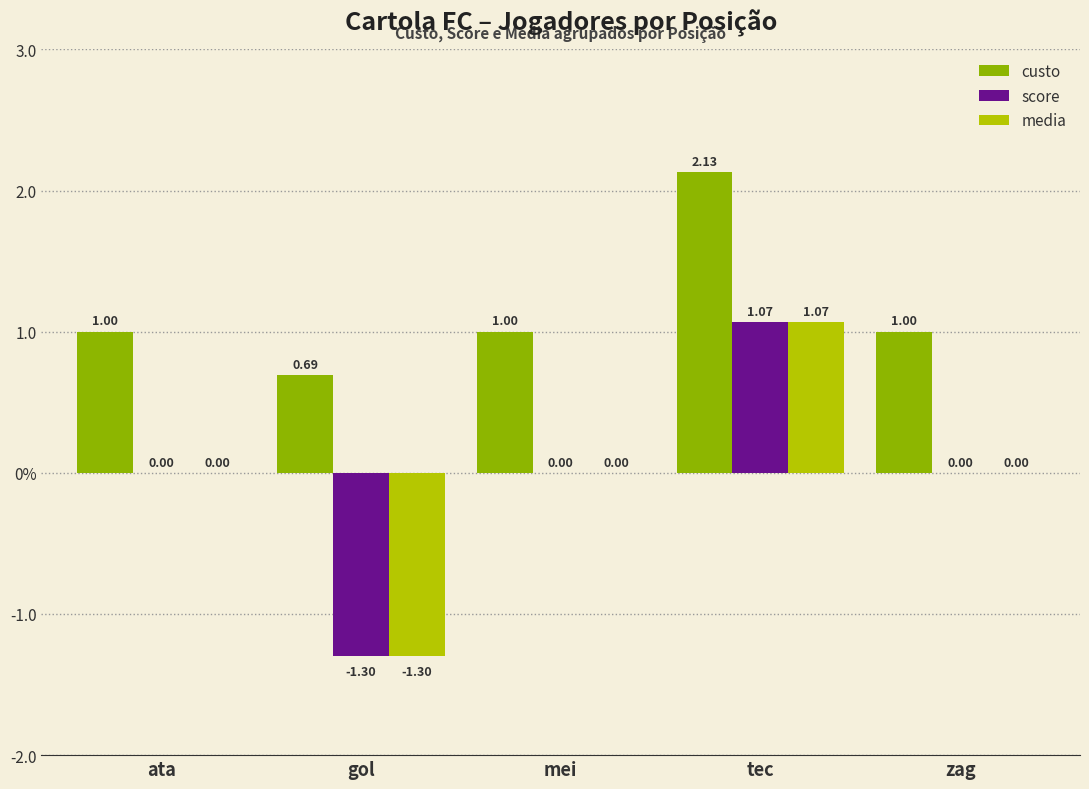

The value of media at zag is 0.0. True or false?

True